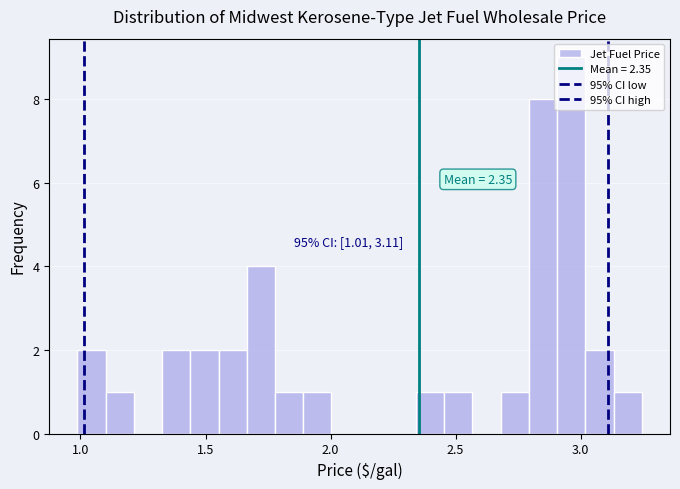

Around what value on the x-axis is the tallest bar? Give the approximate position of its centre, as read against the axis.

2.95